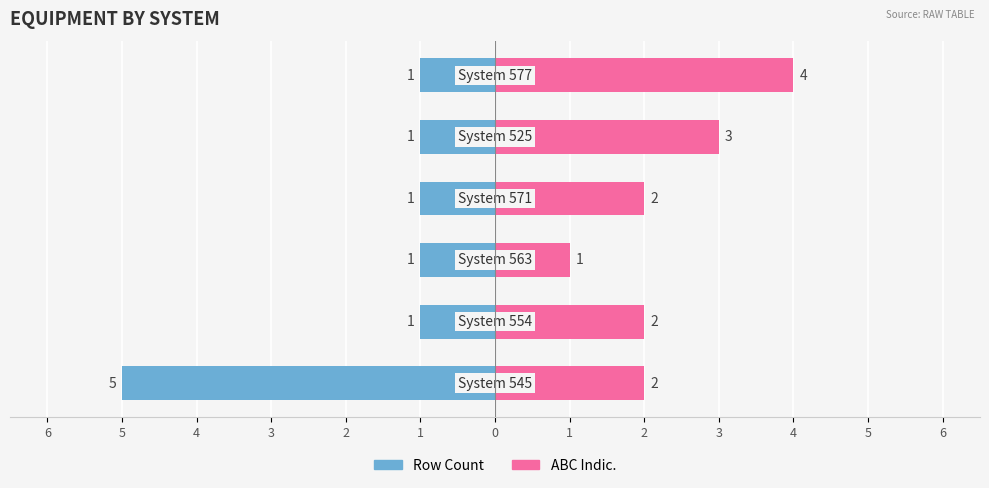

Is the value of Row Count at 4 greater than the value of ABC Indic. at 3?

No